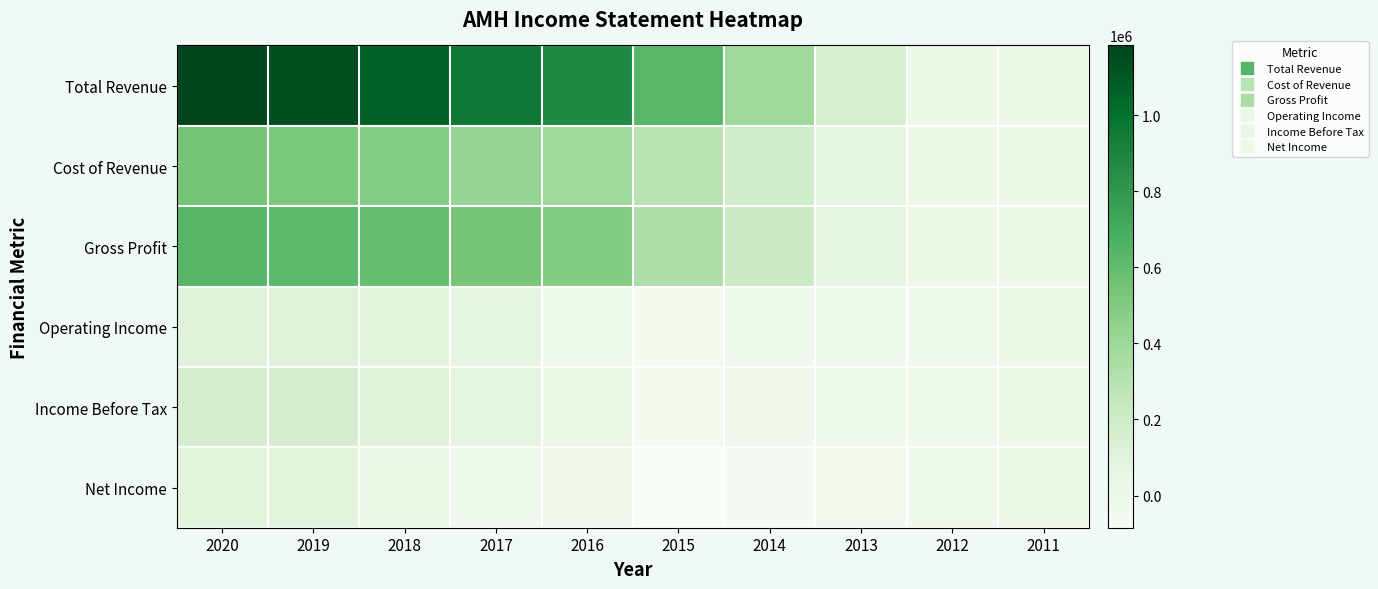

Which label corresponds to the largest value in the chart?

2020